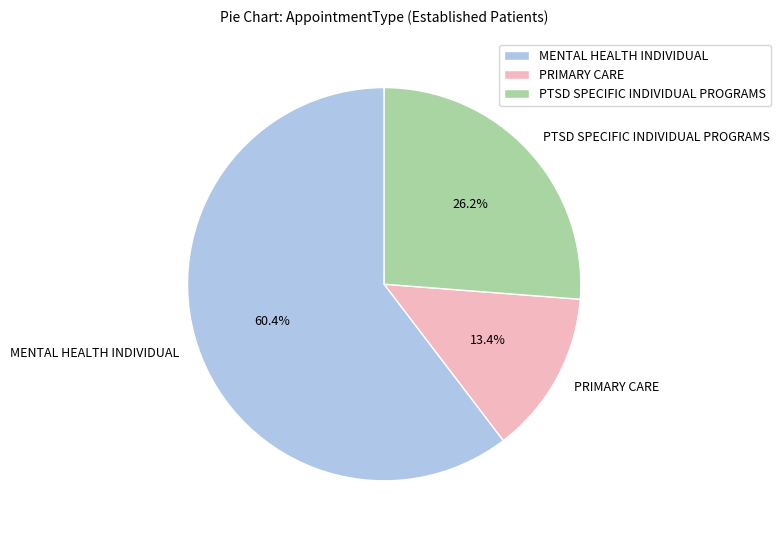

What is the ratio of the value at MENTAL HEALTH INDIVIDUAL to the value at PRIMARY CARE?

4.5